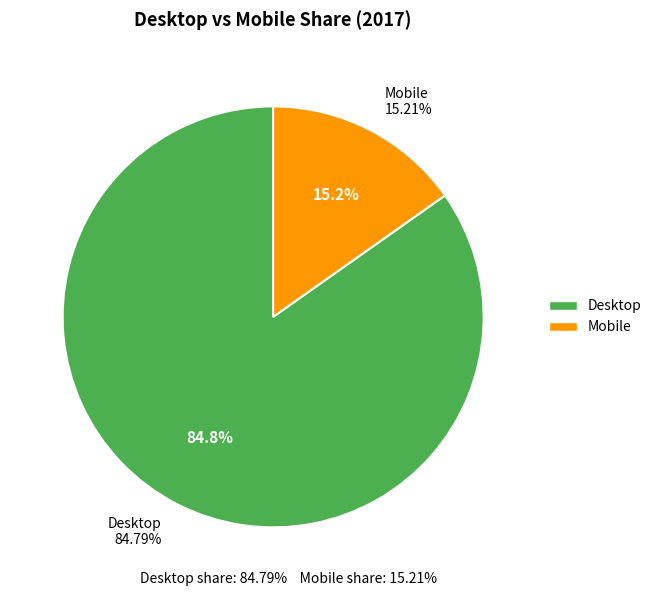

The Desktop slice represents 85% of the pie. True or false?

True